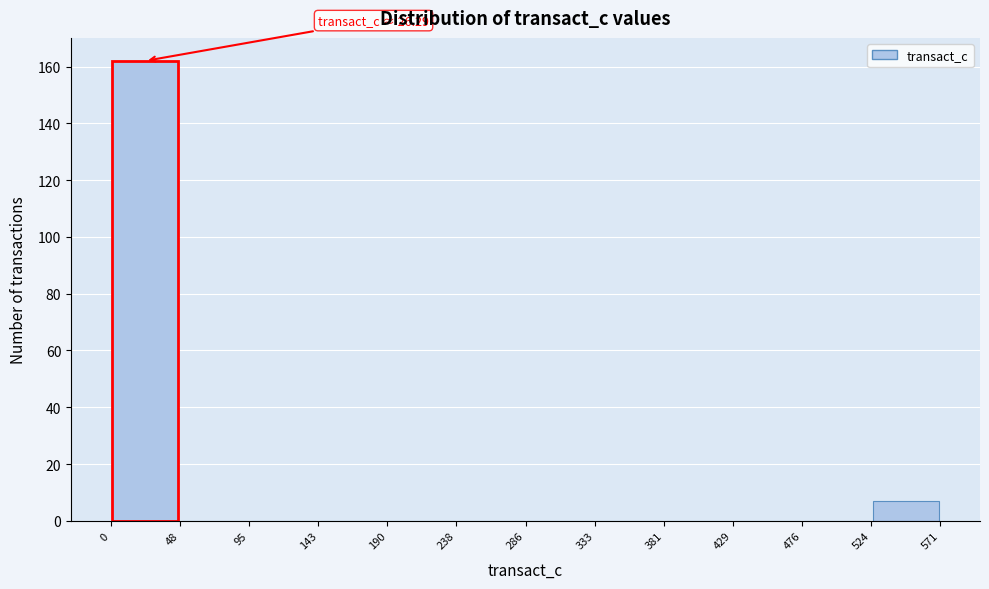

Over which range of the x-axis is the bar tallest?

0 to 48